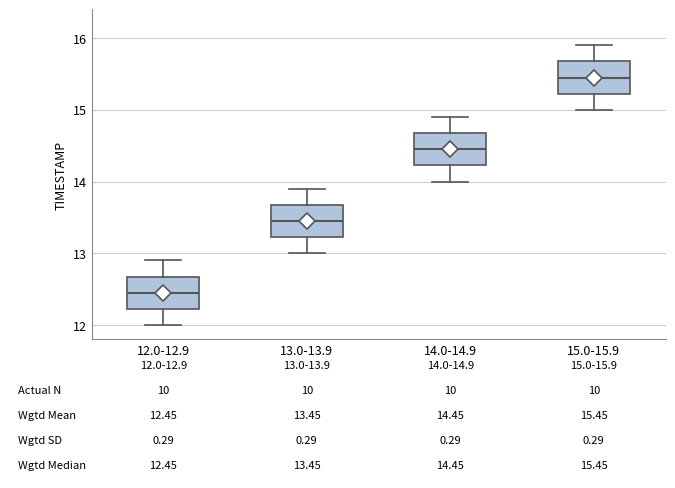

Which box has the highest median line?

15.0-15.9